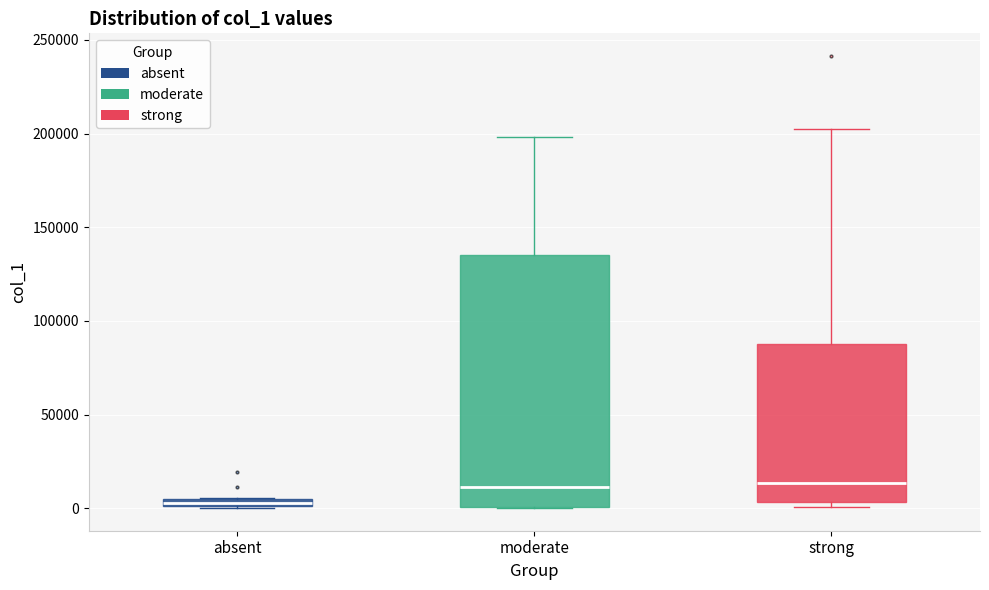

Which box has the lowest median line?

absent